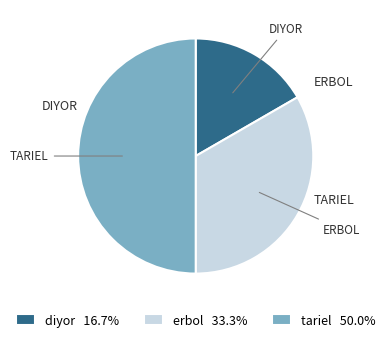

Is it true that erbol is 20% of the pie?

False